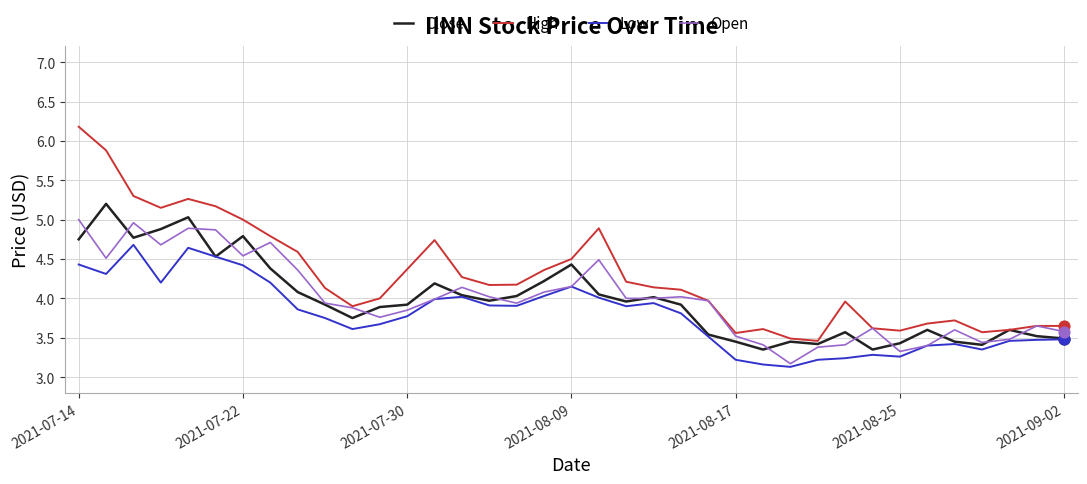

Which series has the largest total across all categories?

High